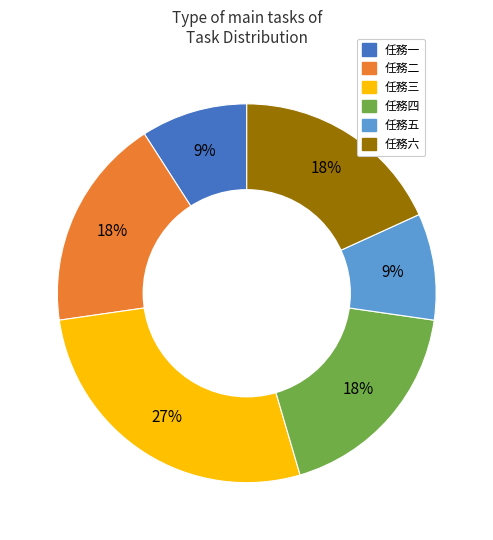

Combined, do 任務三 and 任務二 account for over 50%?

No